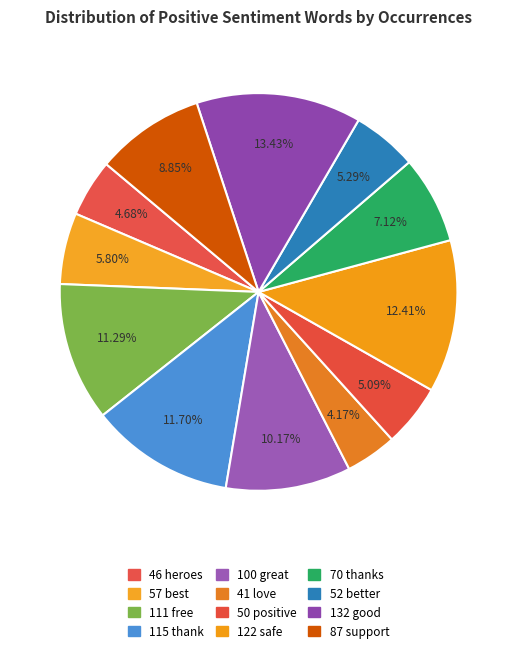

What is the smallest slice in the pie chart?

love